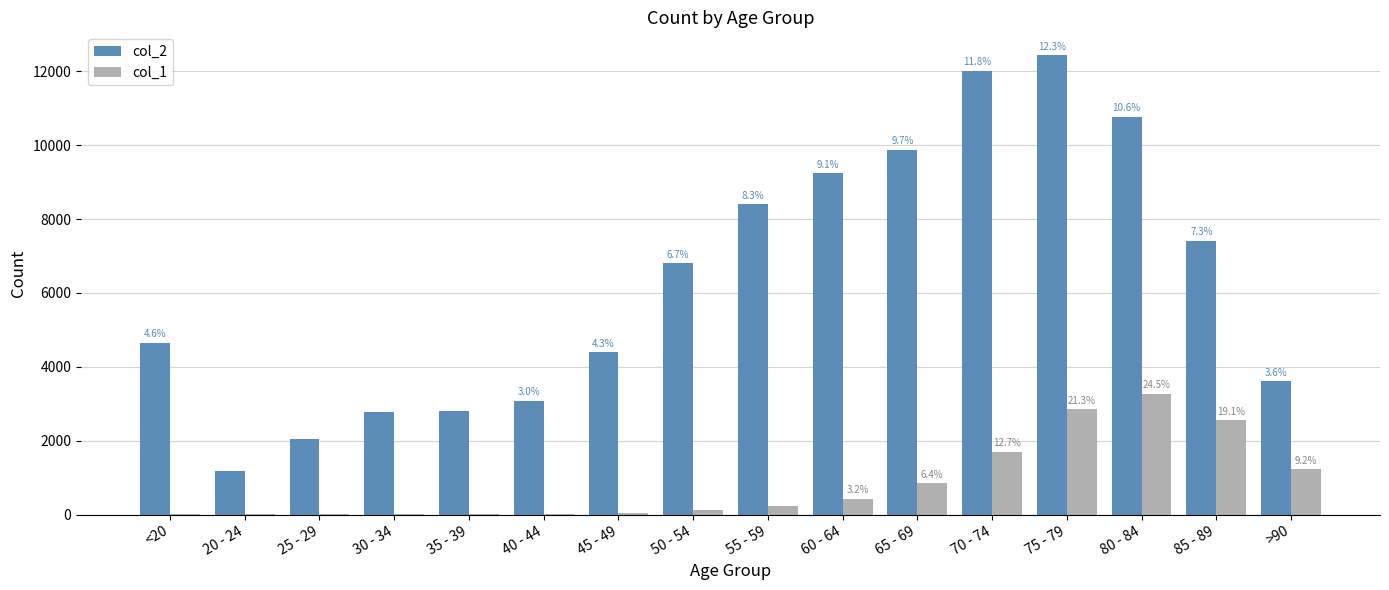

At 20 - 24, list the series in order from largest to smallest.

col_2, col_1